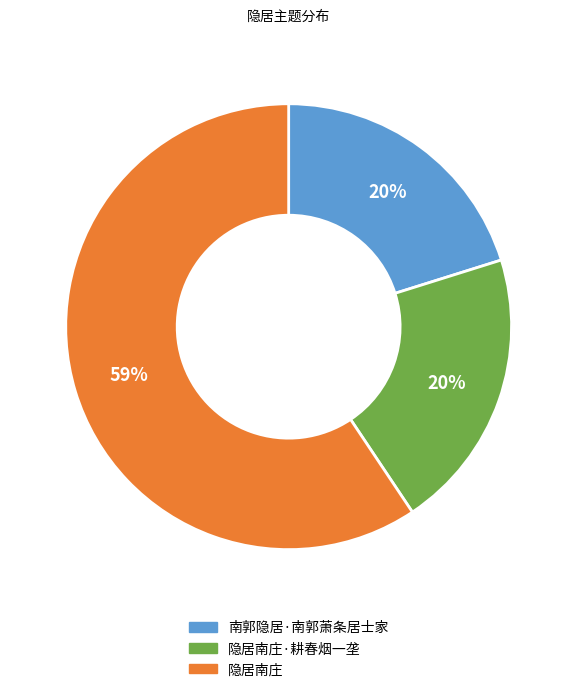

What percentage is the 南郭隐居·南郭萧条居士家 slice, to the nearest percent?

20%